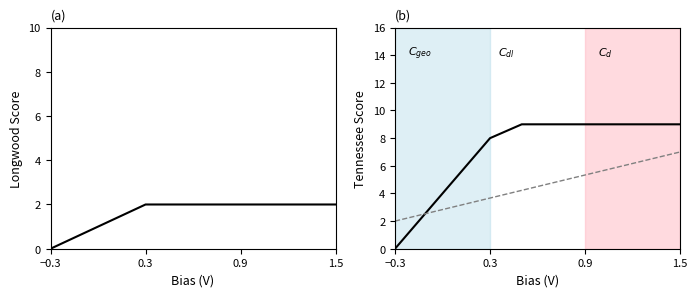

Which series changed the most between 0.3 and 1.5?

Tennessee